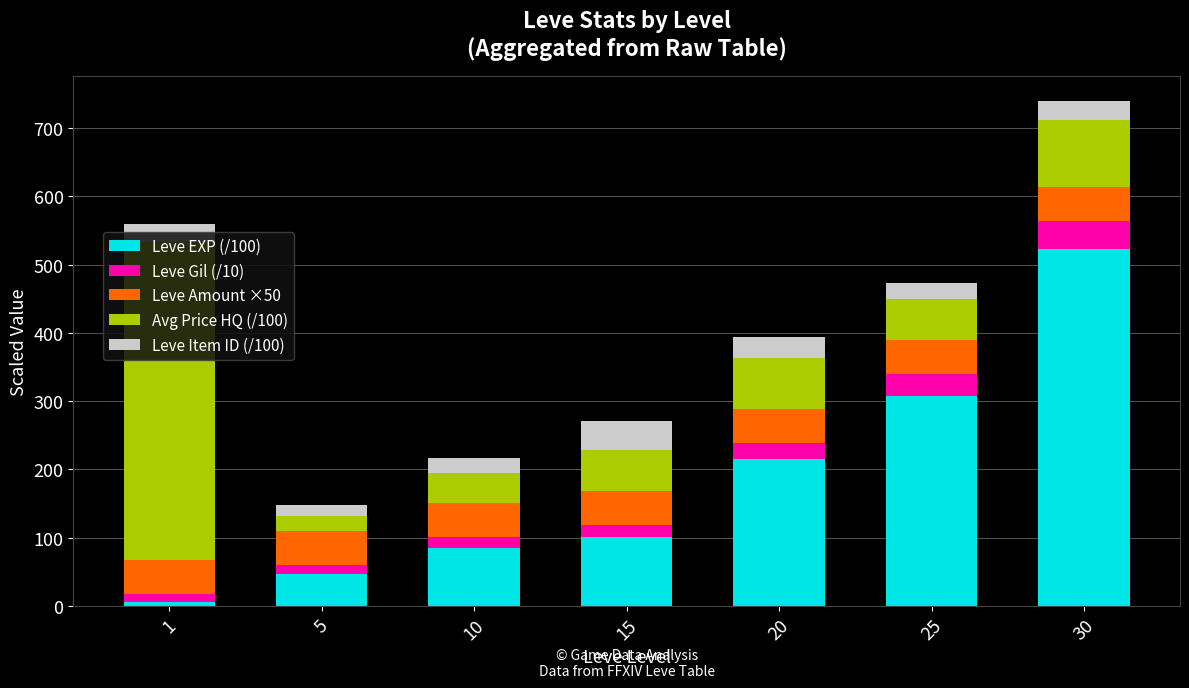

The value of Leve EXP (/100) at 15 is 101.0. True or false?

True